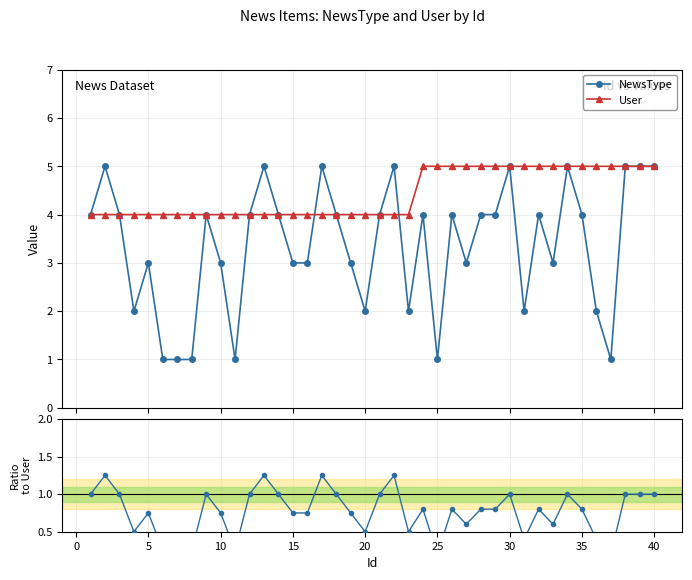

After their last crossing, which series has the higher values: User or NewsType?

User